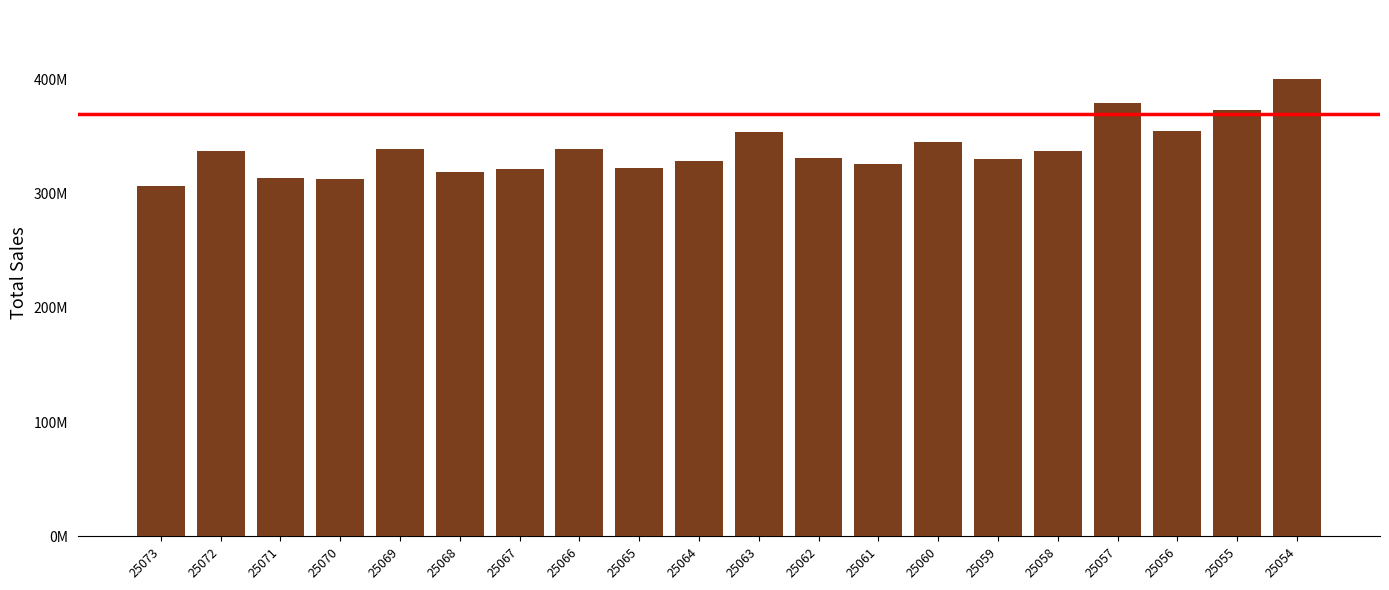

What is the change in value from 25071 to 25070?

-887609